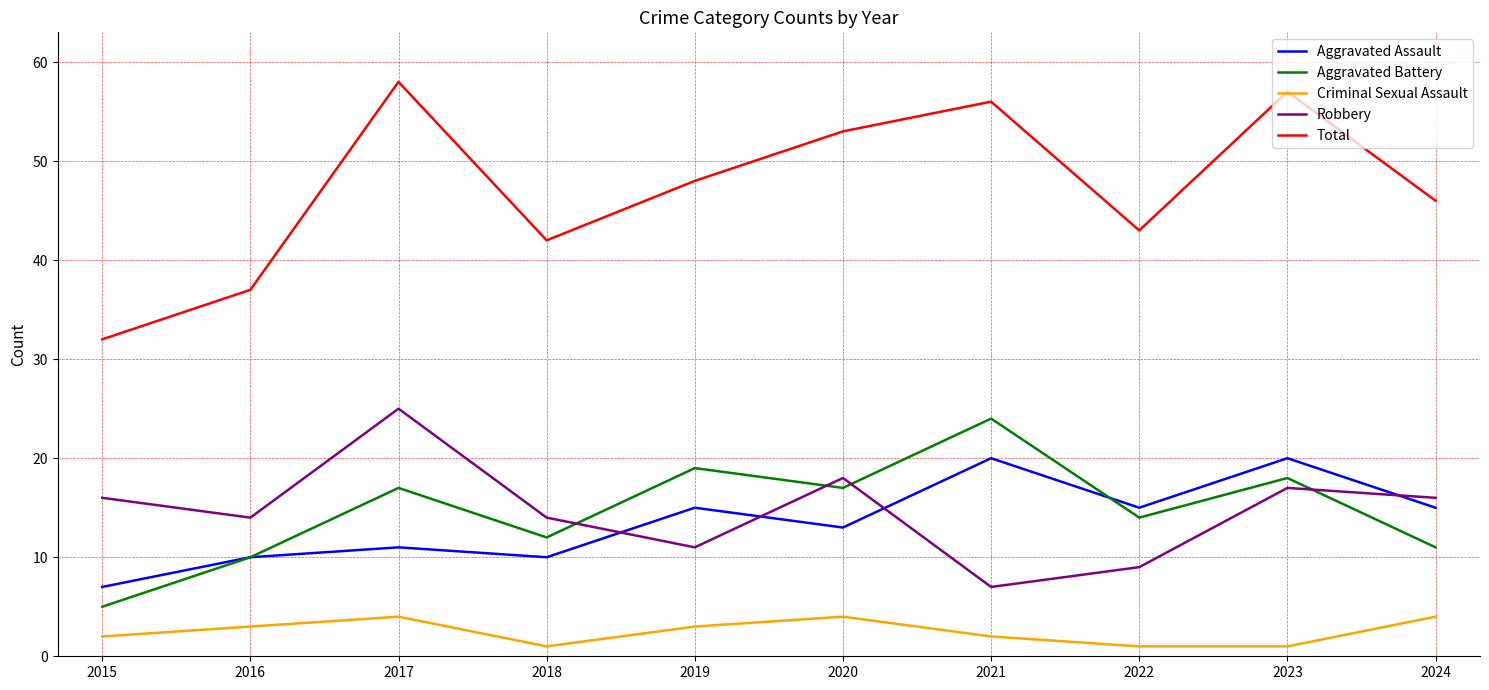

What is the maximum value shown in the chart?

58